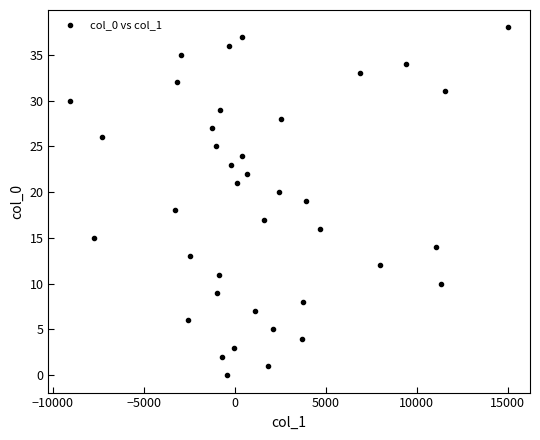

What is the range of Y values (max minus min)?

38